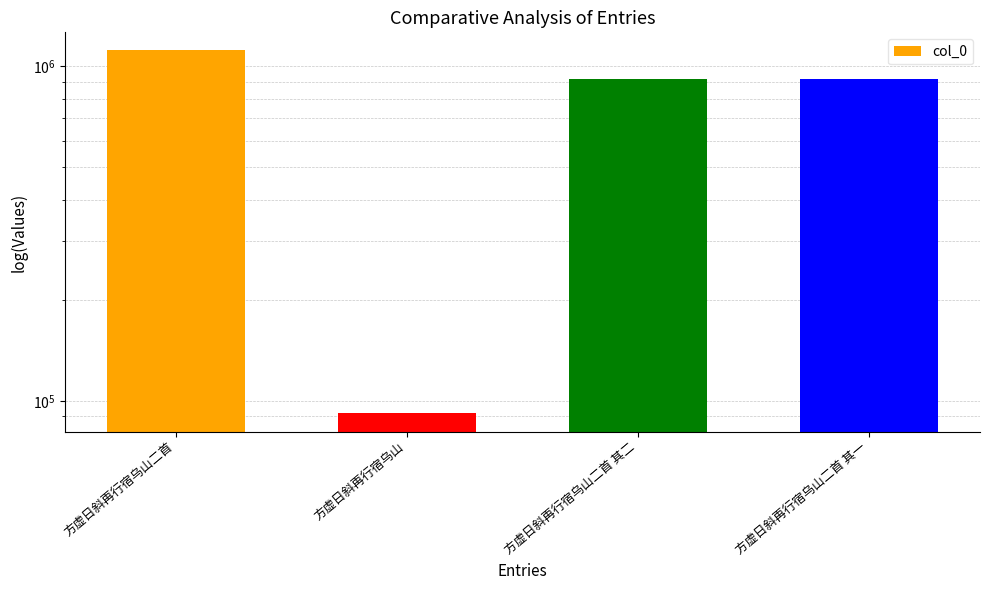

Reading left to right, extract all data points from this chart.

方虚日斜再行宿乌山二首=1115170	方虚日斜再行宿乌山=91894	方虚日斜再行宿乌山二首 其二=914052	方虚日斜再行宿乌山二首 其一=914053